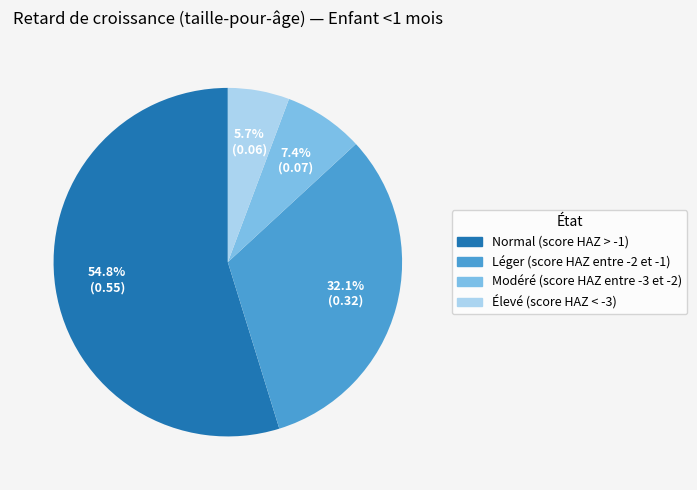

Which slice is the smallest?

Élevé (score HAZ < -3)